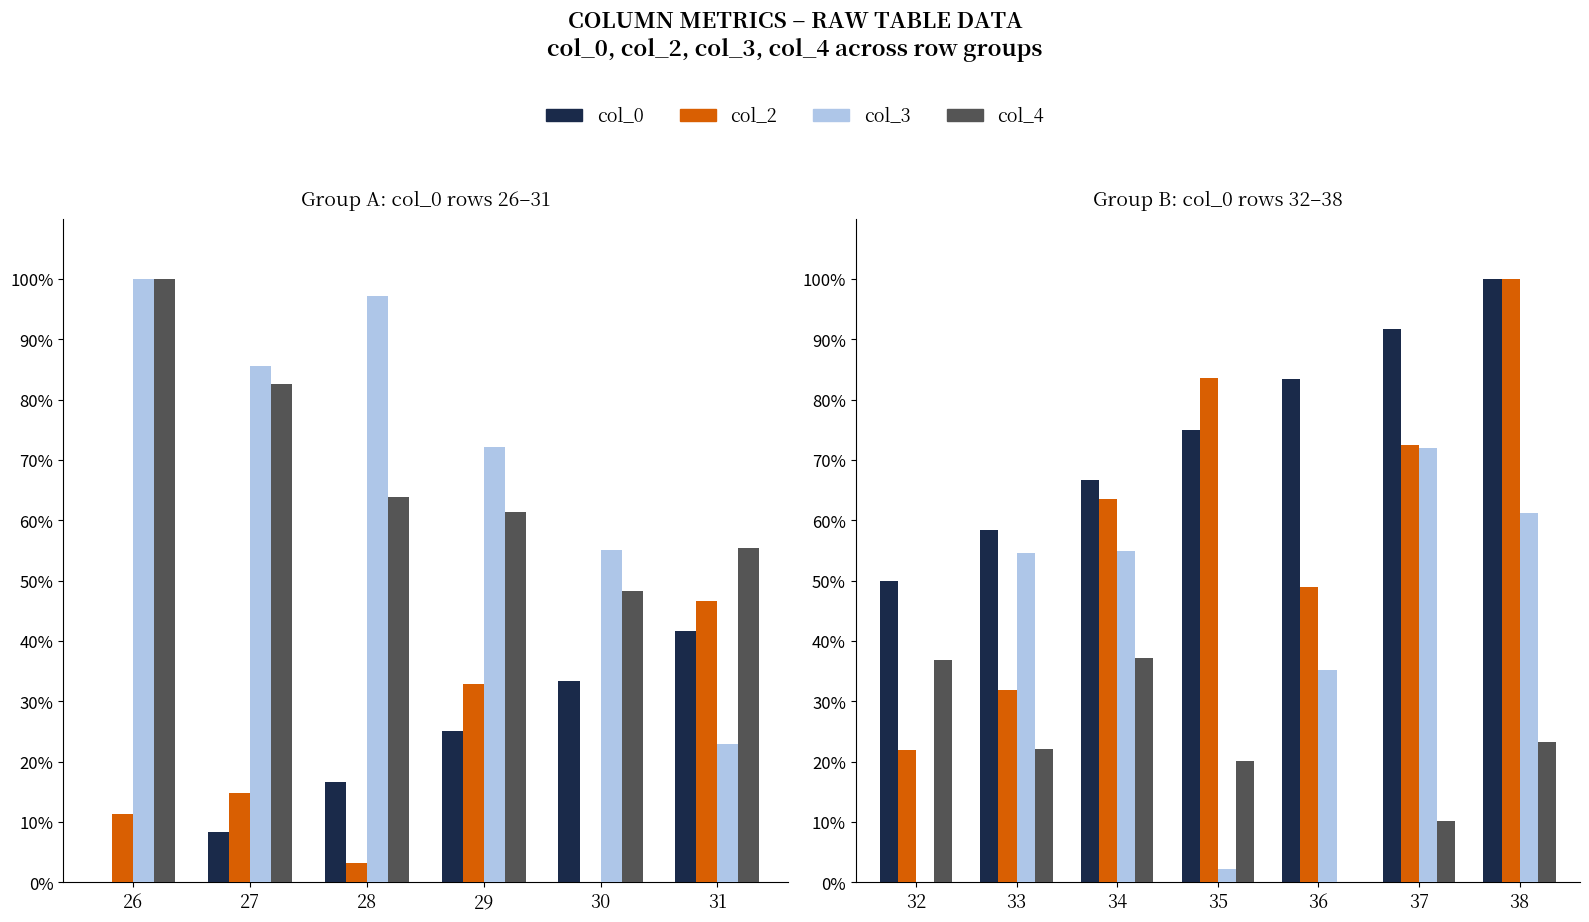

What is the value of the col_3 bar at the 5th from the left?

35.3